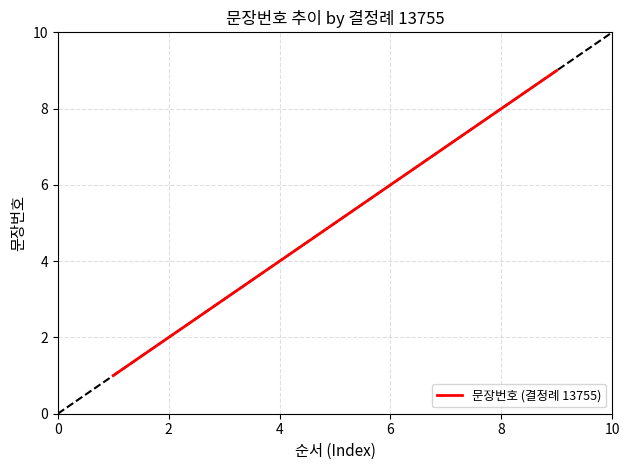

What is the greatest value displayed?

9